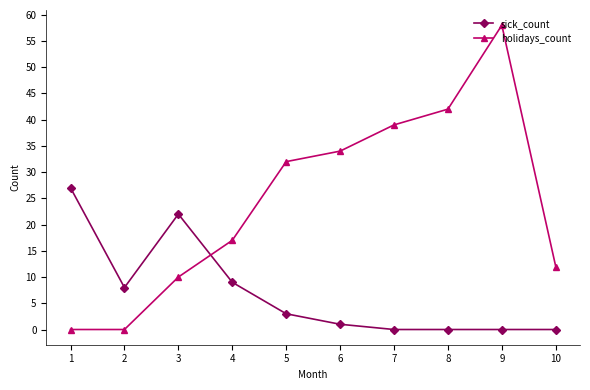

True or false: sick_count has a value of 8 at 3.

False